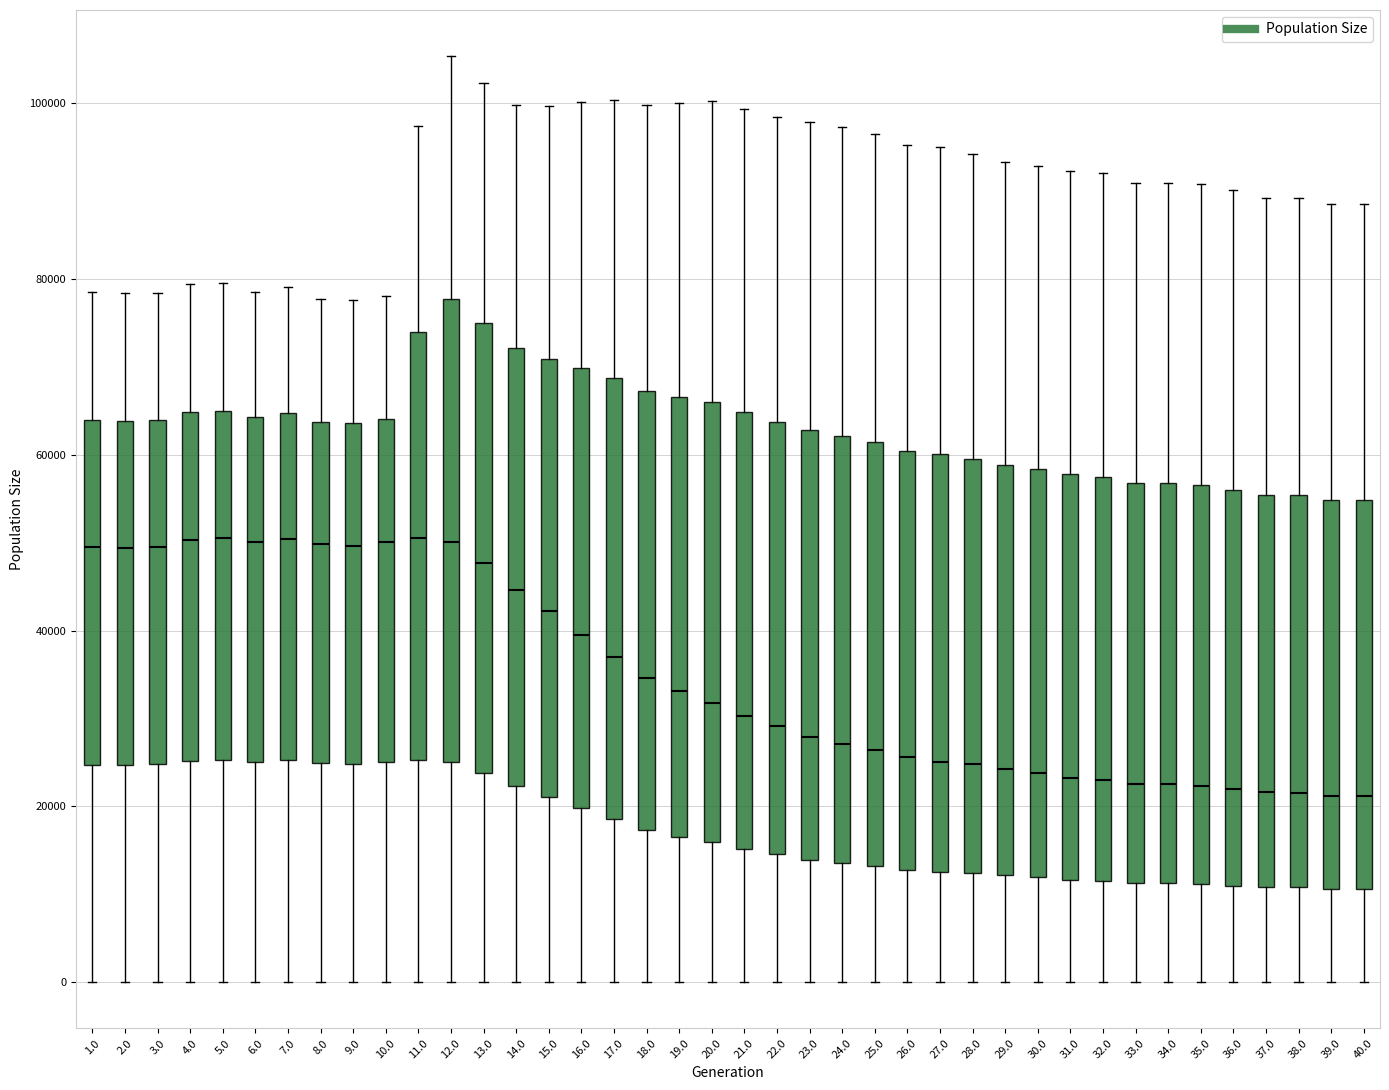

Where does the upper whisker of the box at x = 13.0 end on the y-axis? The values are not printed on the chart, so give them approximately, as read against the axis.

102000